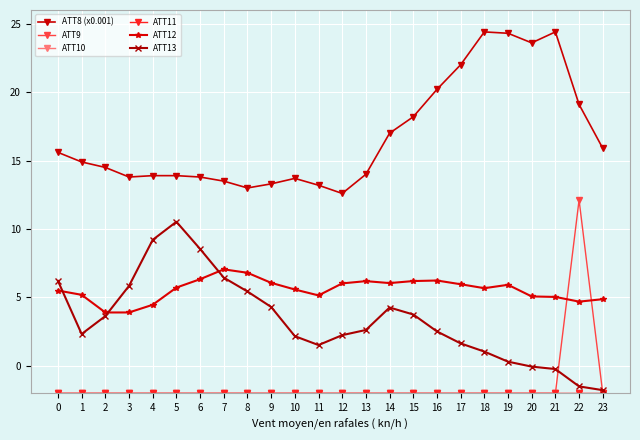

Does the chart have visible grid lines?

Yes